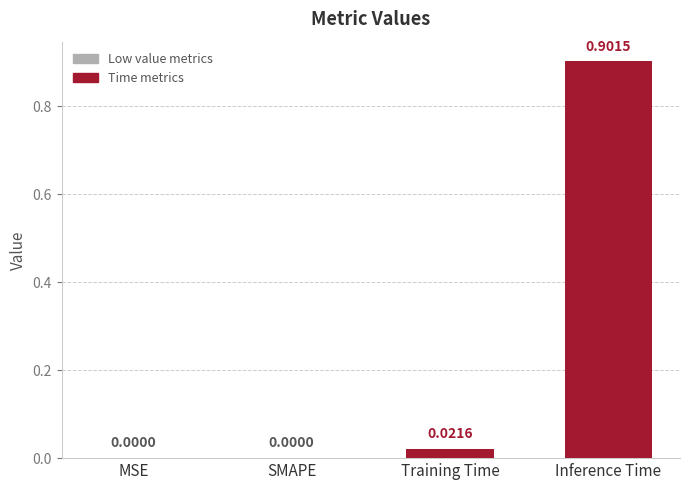

What is the sum of all values?

0.9